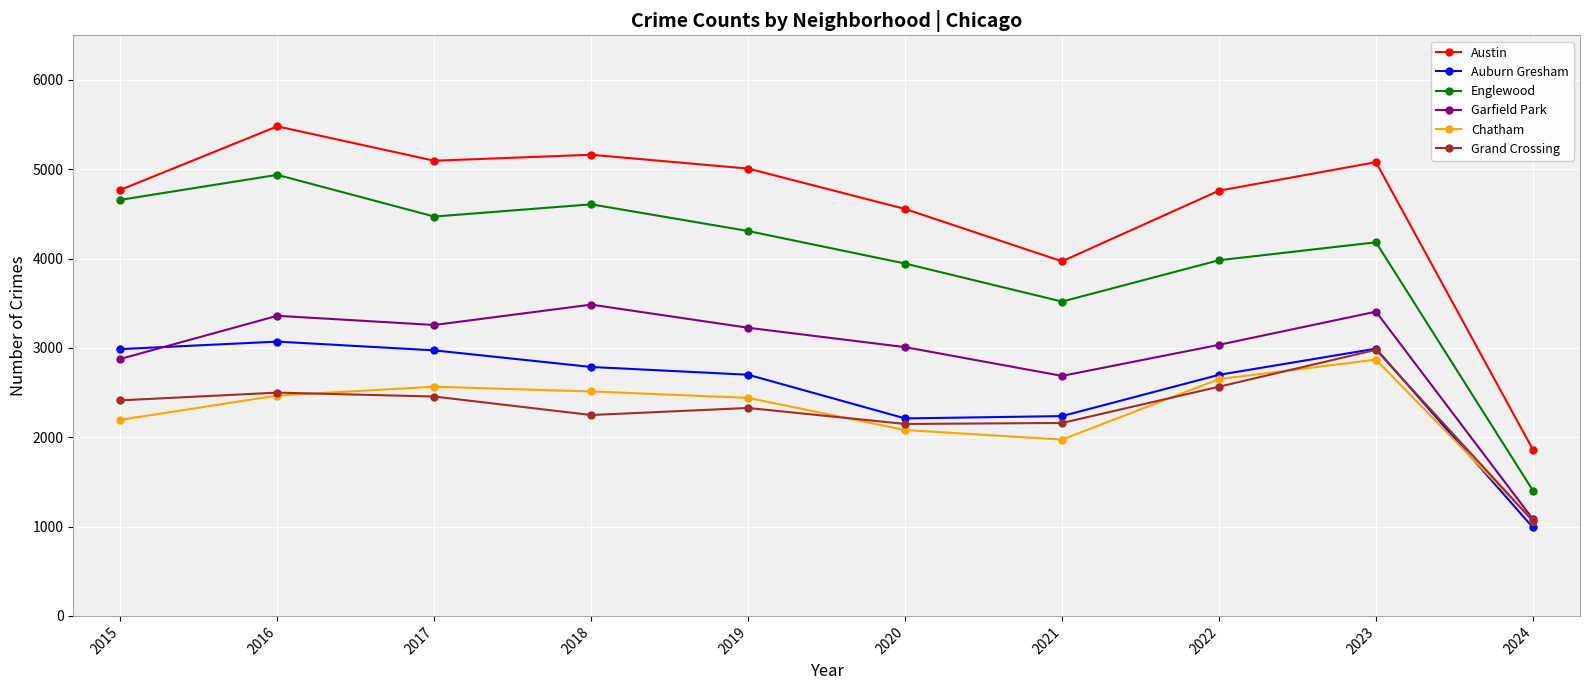

True or false: Garfield Park and Austin intersect in this chart.

False